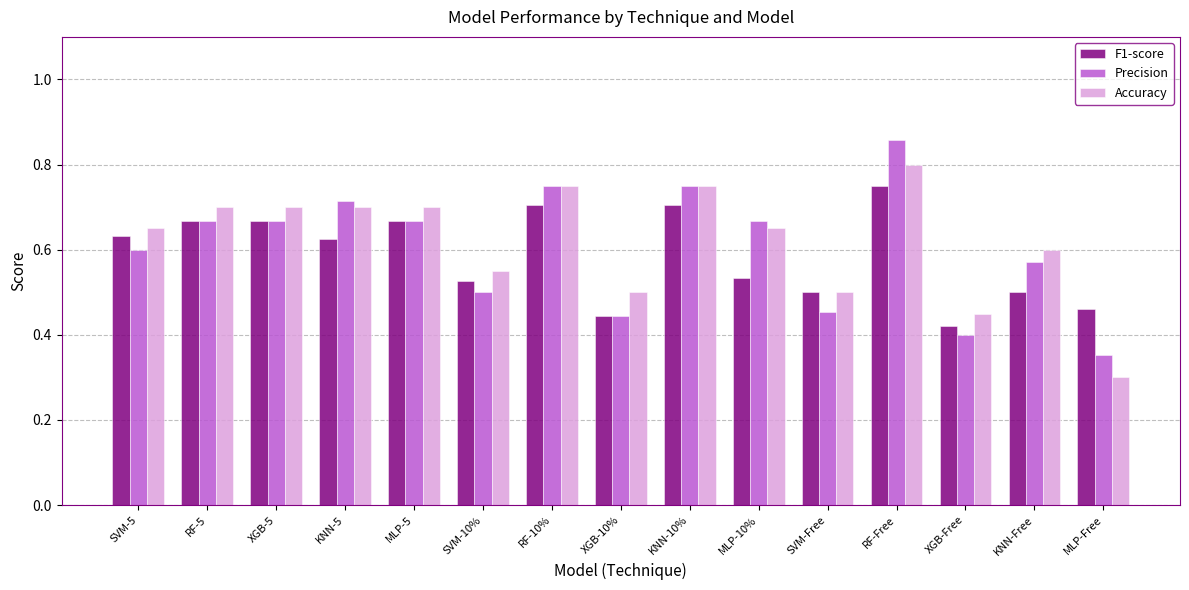

At how many categories does at least one series exceed 0?

15